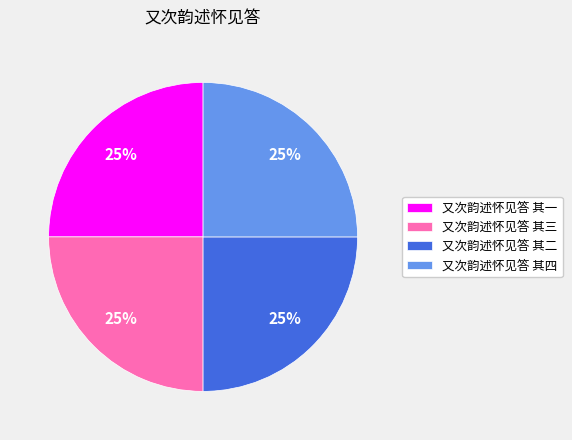

To the nearest percent, what is the average slice percentage?

25%